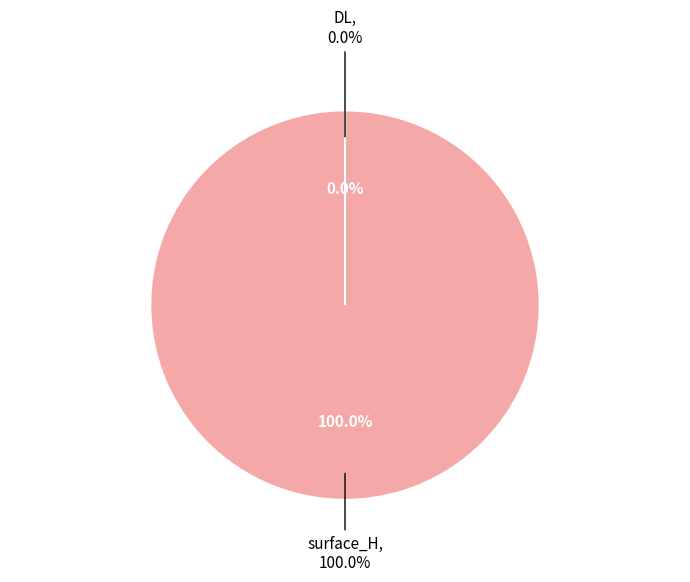

Combined, what portion of the pie is surface_H and DL?

100.0%